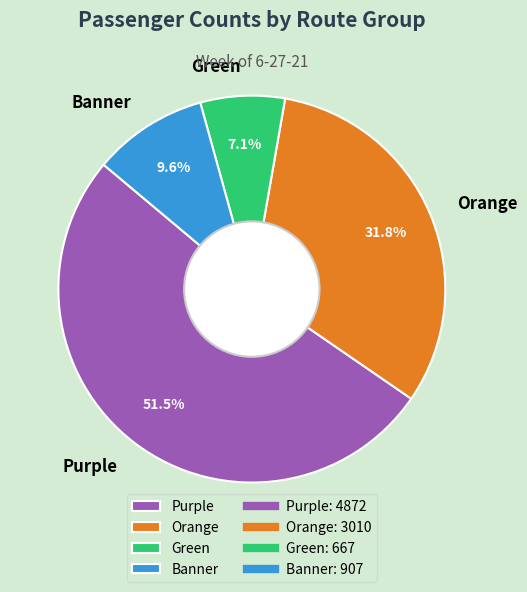

To the nearest percent, what is the combined percentage of Orange and Green?

39%